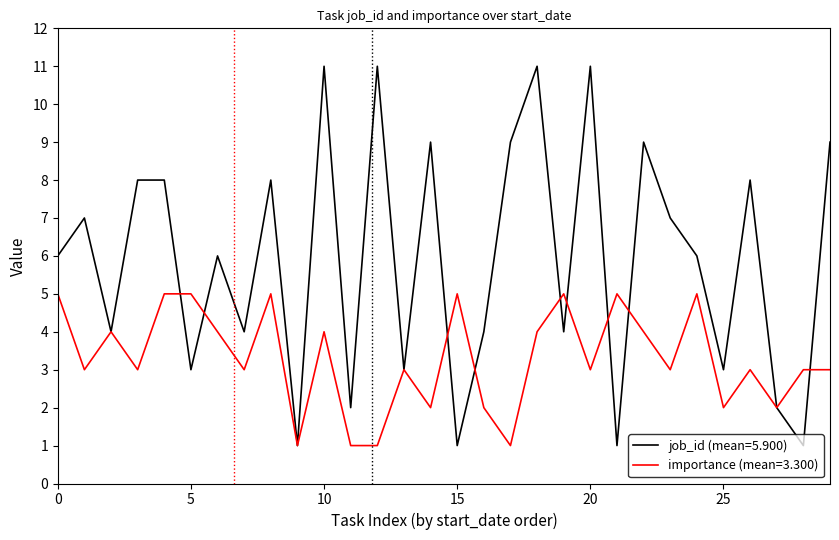

Is this an area chart (filled region under the line)?

No